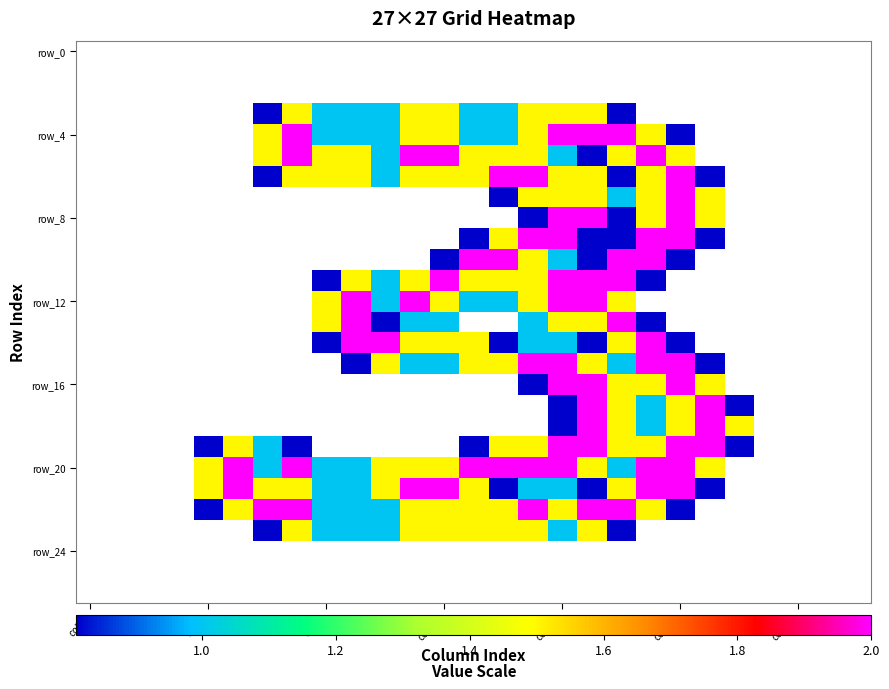

How many distinct data groups are displayed?

27